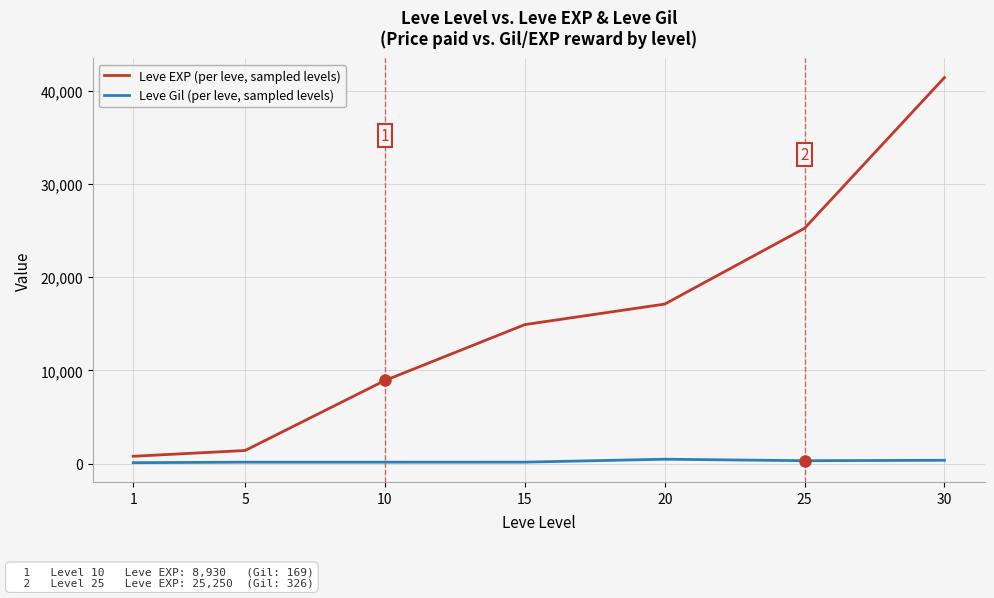

The value of Leve EXP (per leve, sampled levels) at 25 is 25250. True or false?

True